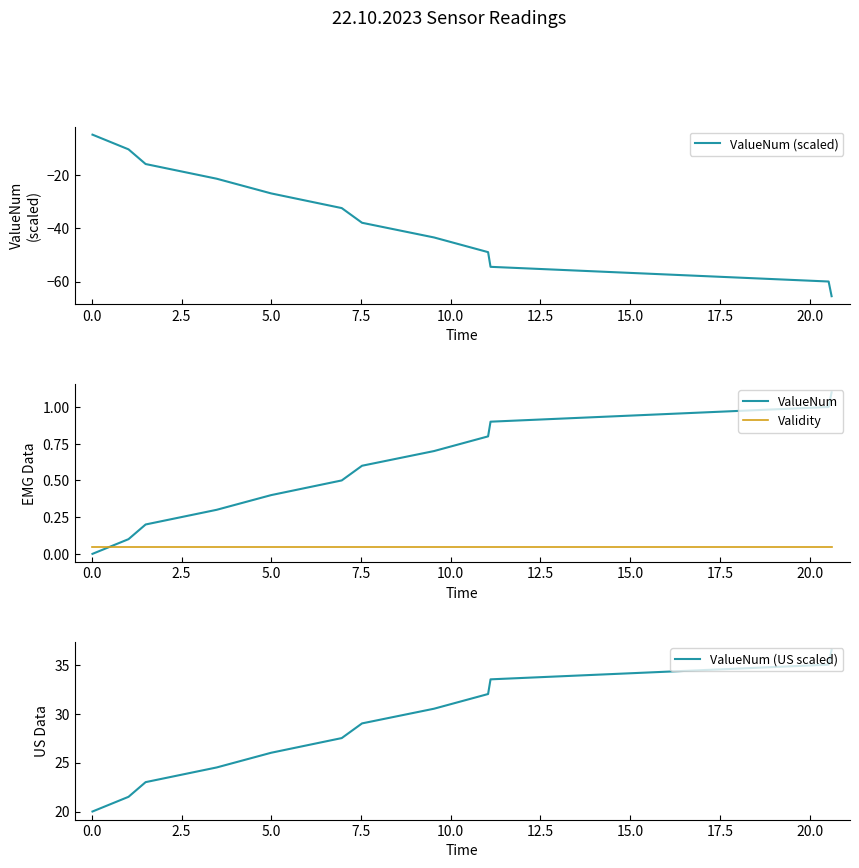

Reading left to right, list all the values displayed in this chart.

ValueNum (scaled): -5.0	-10.5	-16.0	-21.5	-27.0	-32.5	-38.0	-43.5	-49.0	-54.5	-60.0	-65.5
ValueNum: 0.0	0.1	0.2	0.3	0.4	0.5	0.6	0.7	0.8	0.9	1.0	1.1
Validity: 0.1	0.1	0.1	0.1	0.1	0.1	0.1	0.1	0.1	0.1	0.1	0.1
ValueNum (US scaled): 20.0	21.5	23.0	24.5	26.0	27.5	29.0	30.5	32.0	33.5	35.0	36.5